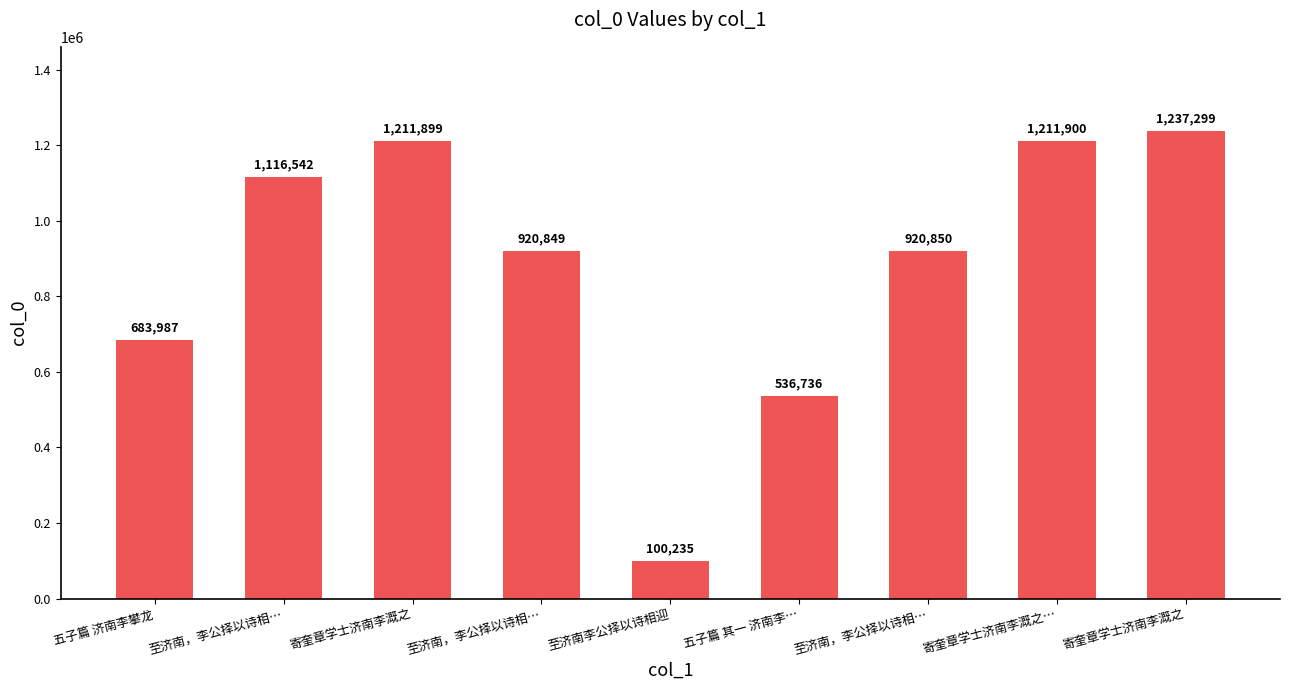

Rank the categories by value from lowest to highest.

至济南李公择以诗相迎, 五子篇 其一 济南李…, 五子篇 济南李攀龙, 至济南，李公择以诗相…, 至济南，李公择以诗相…, 至济南，李公择以诗相…, 寄奎章学士济南李溉之, 寄奎章学士济南李溉之…, 寄奎章学士济南李溉之